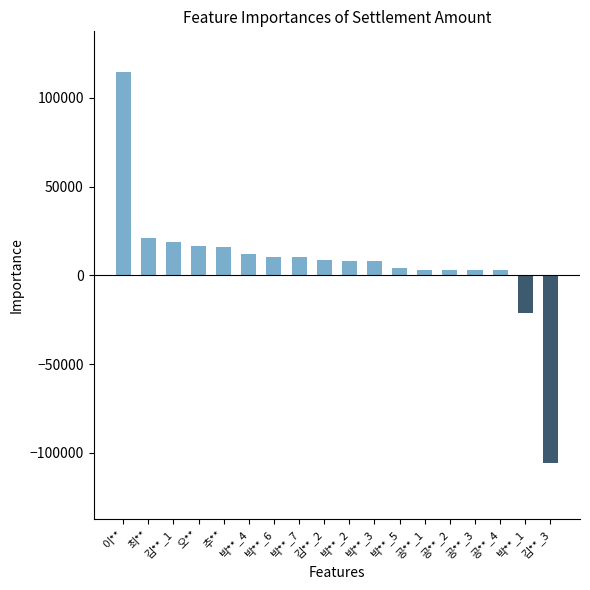

Which label corresponds to the largest value in the chart?

이**